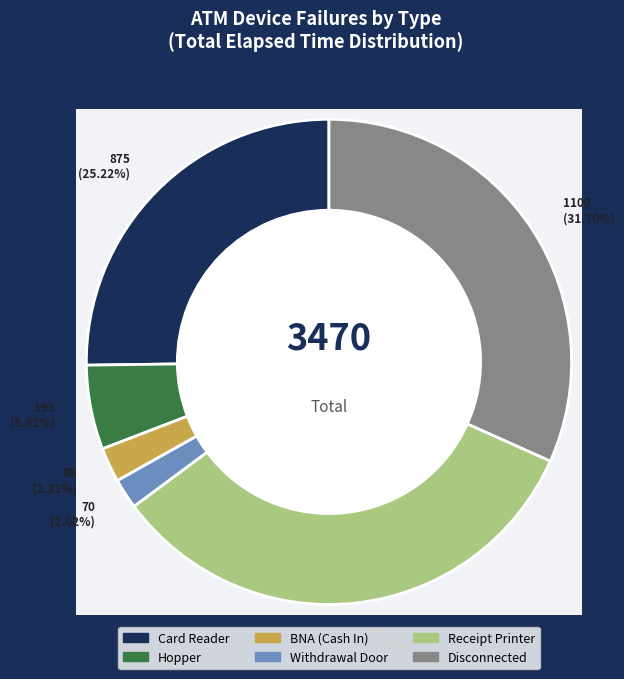

To the nearest percent, what is the combined percentage of Receipt Printer and BNA (Cash In)?

35%